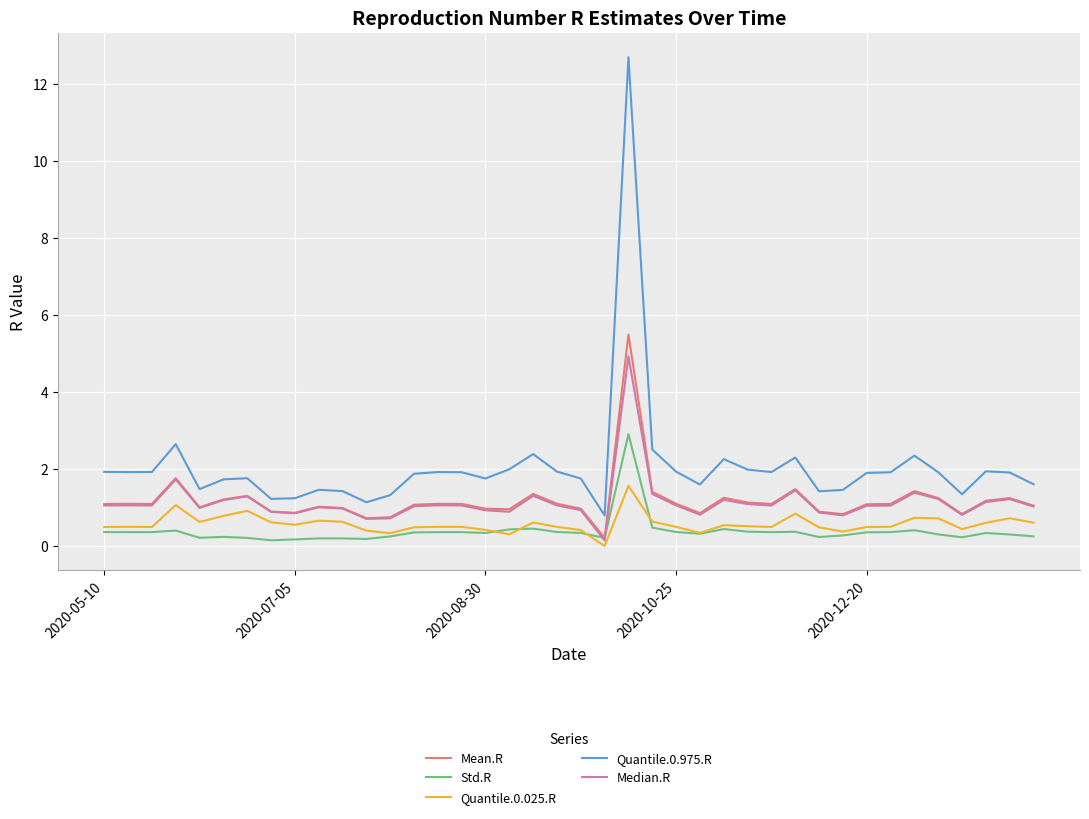

Which series has the largest range (max minus min)?

Quantile.0.975.R